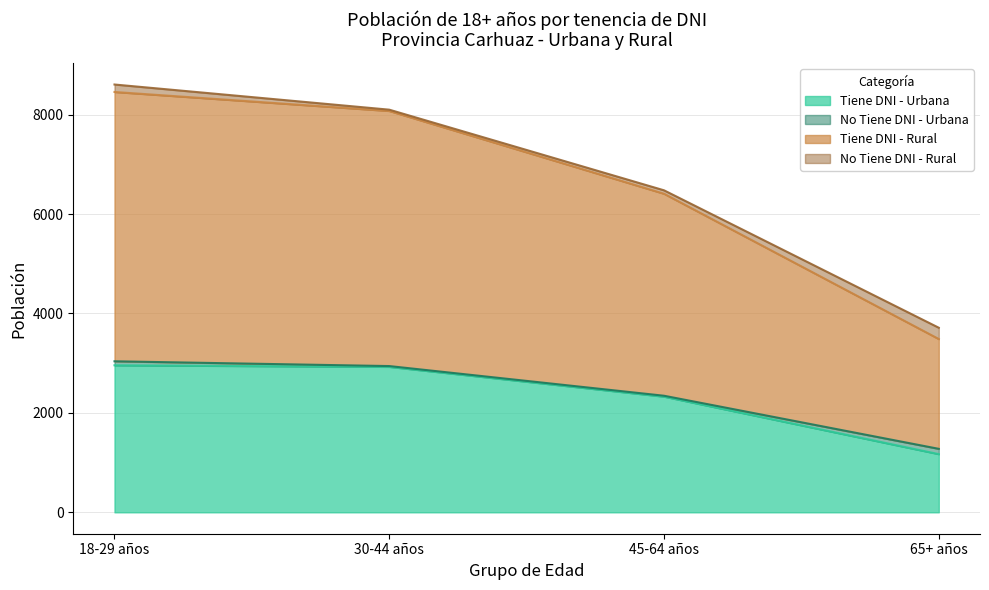

What is the highest value of the Tiene DNI - Urbana series?

2958